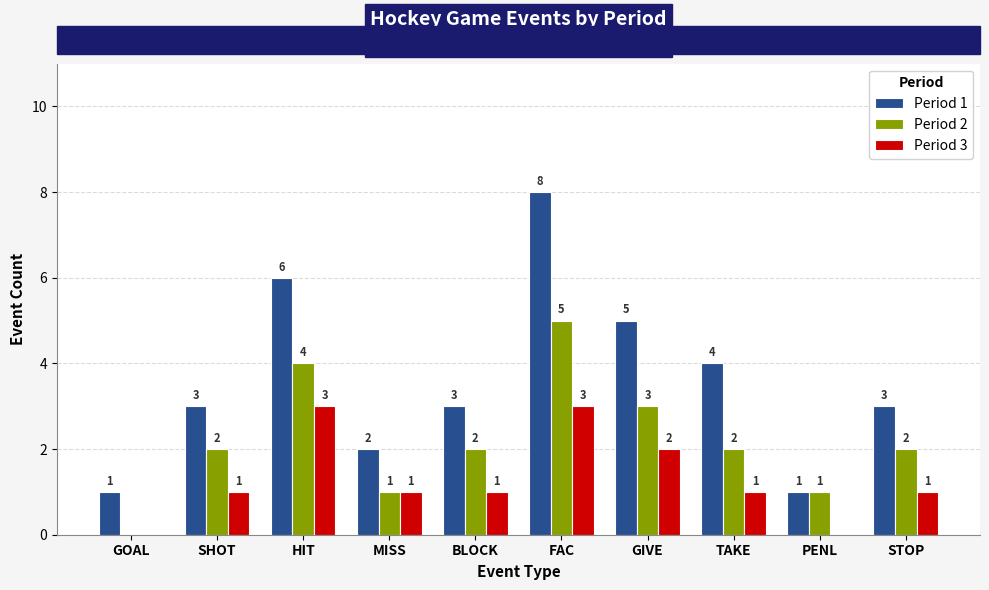

What value does the Period 2 series have at PENL?

1